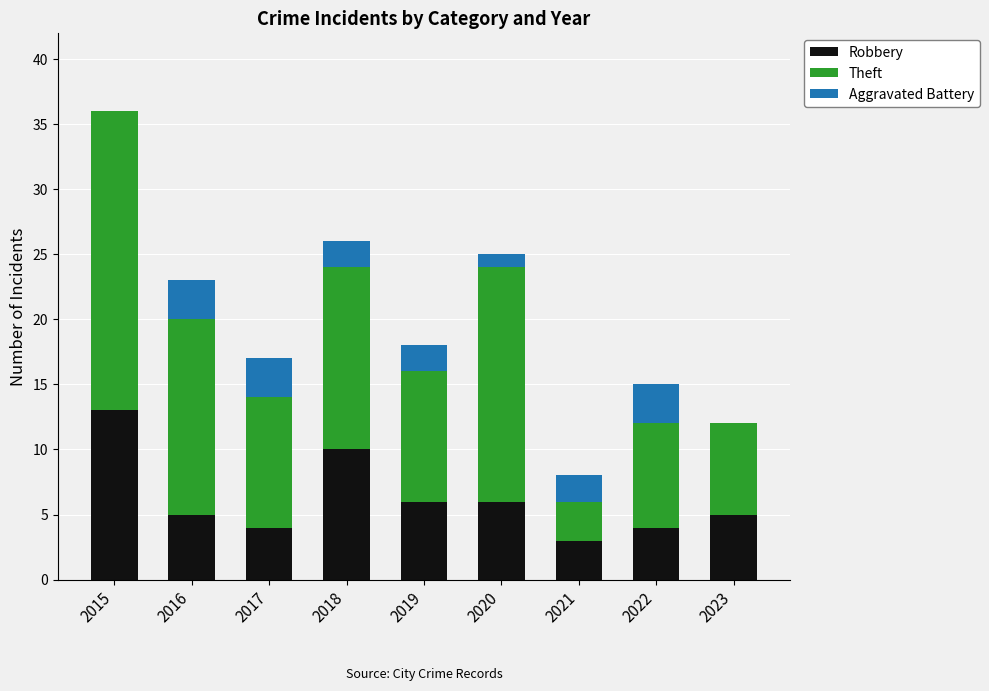

What is the highest value of the Robbery series?

13